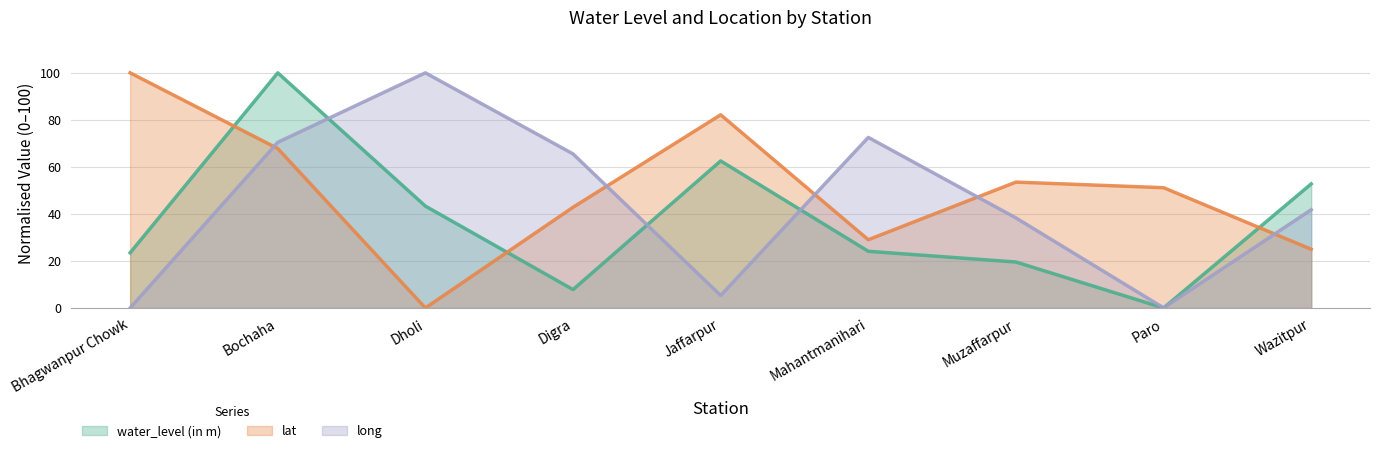

The lat series shows 20.6 at Paro. True or false?

False